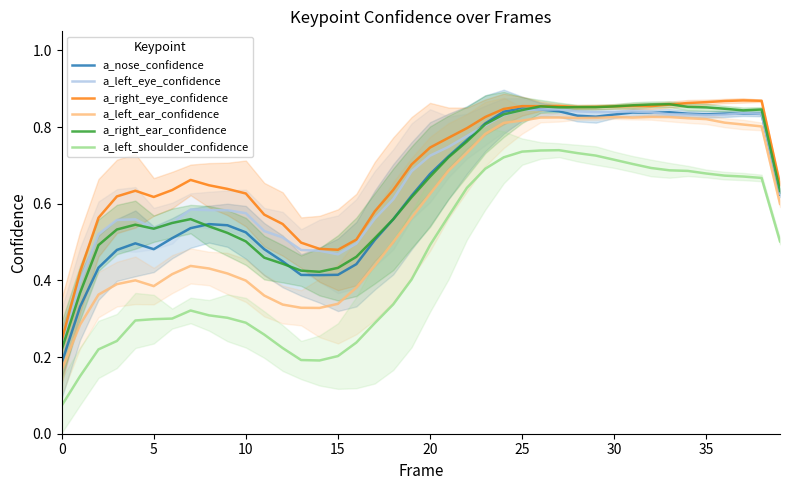

Is it true that a_left_shoulder_confidence equals 0.5 at 25?

False